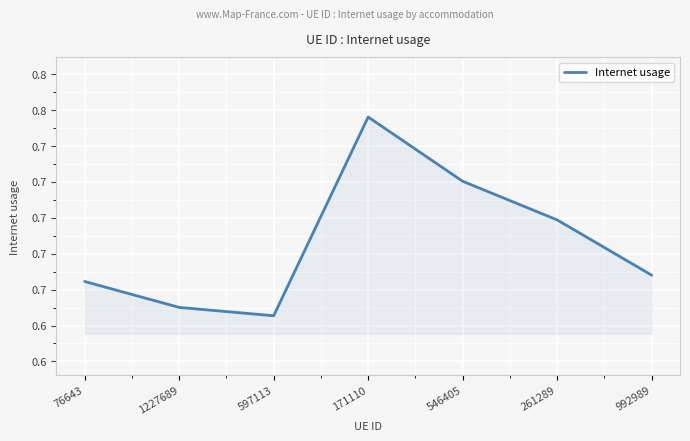

At which category does the data reach its first local peak?

171110